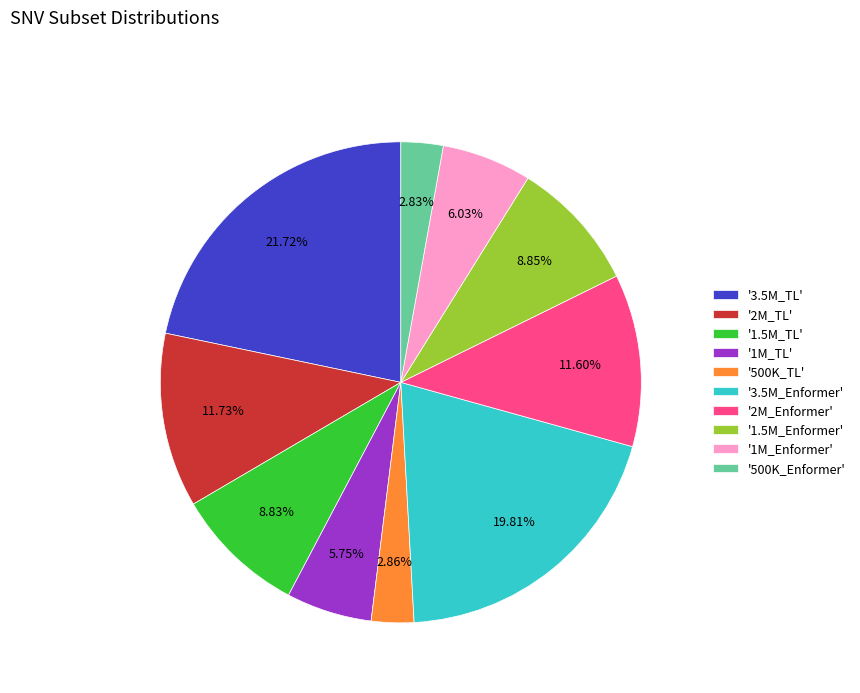

Combined, do '2M_TL' and '3.5M_Enformer' account for over 50%?

No